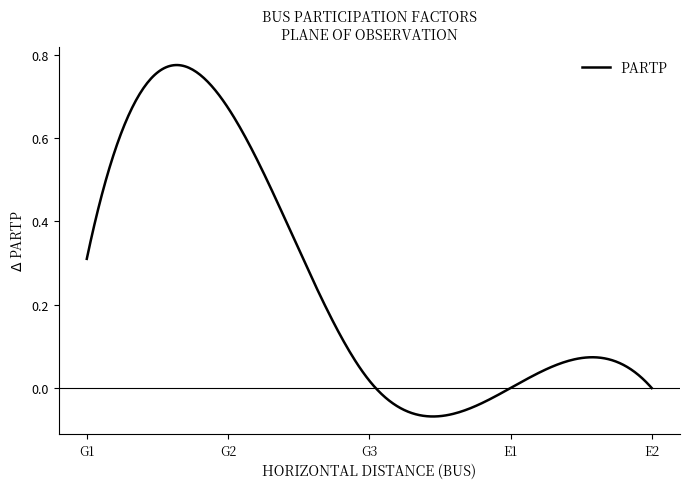

True or false: the data has more than 1 interior local peaks.

True